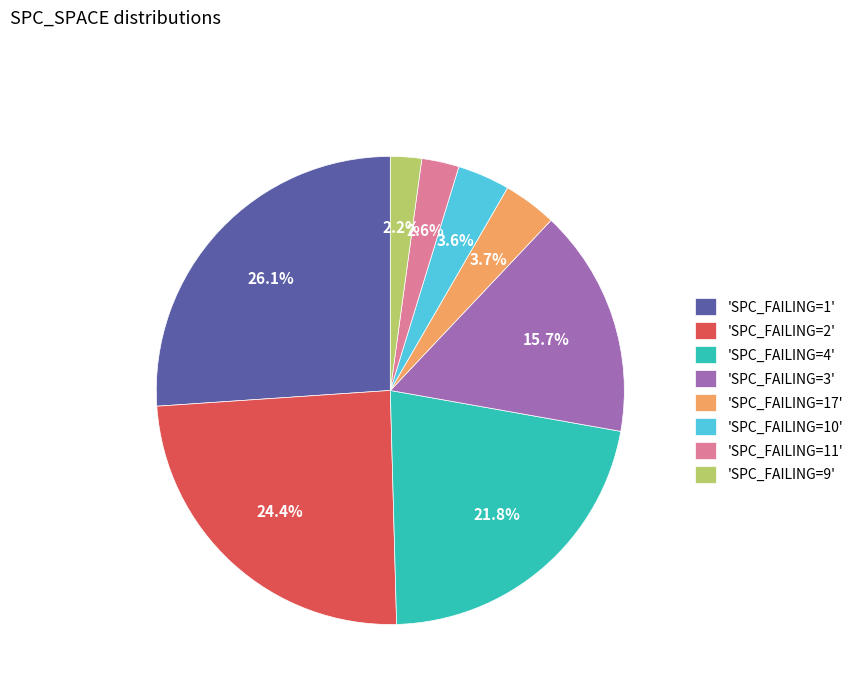

How many segments does this pie chart have?

8